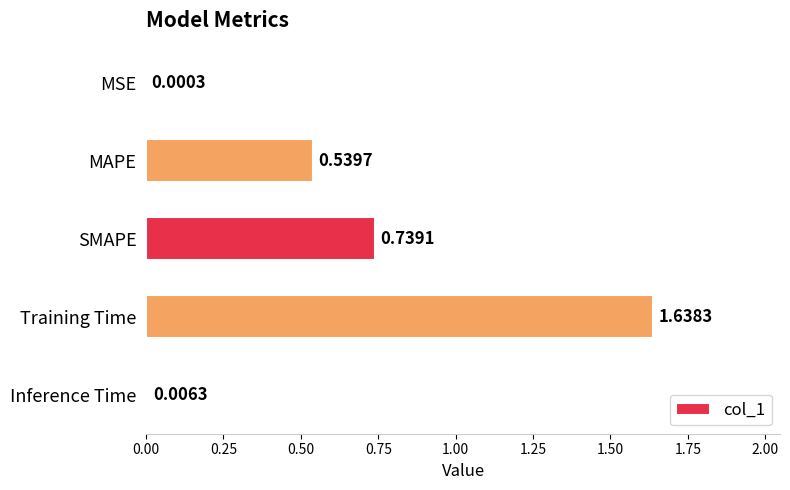

What is the sum of all values?

2.9